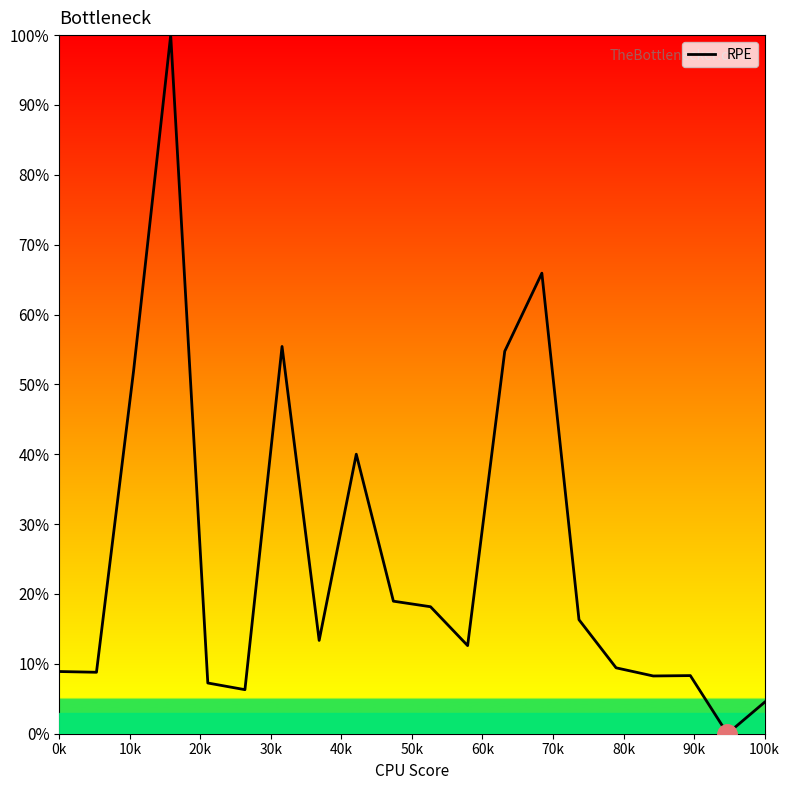

What is the greatest value displayed?

100.0